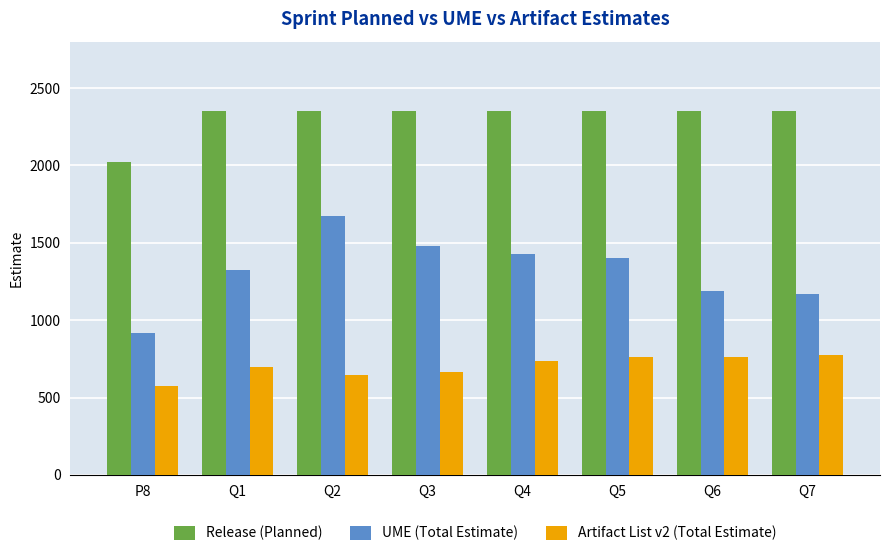

At which category is the sum across all series the highest?

Q2